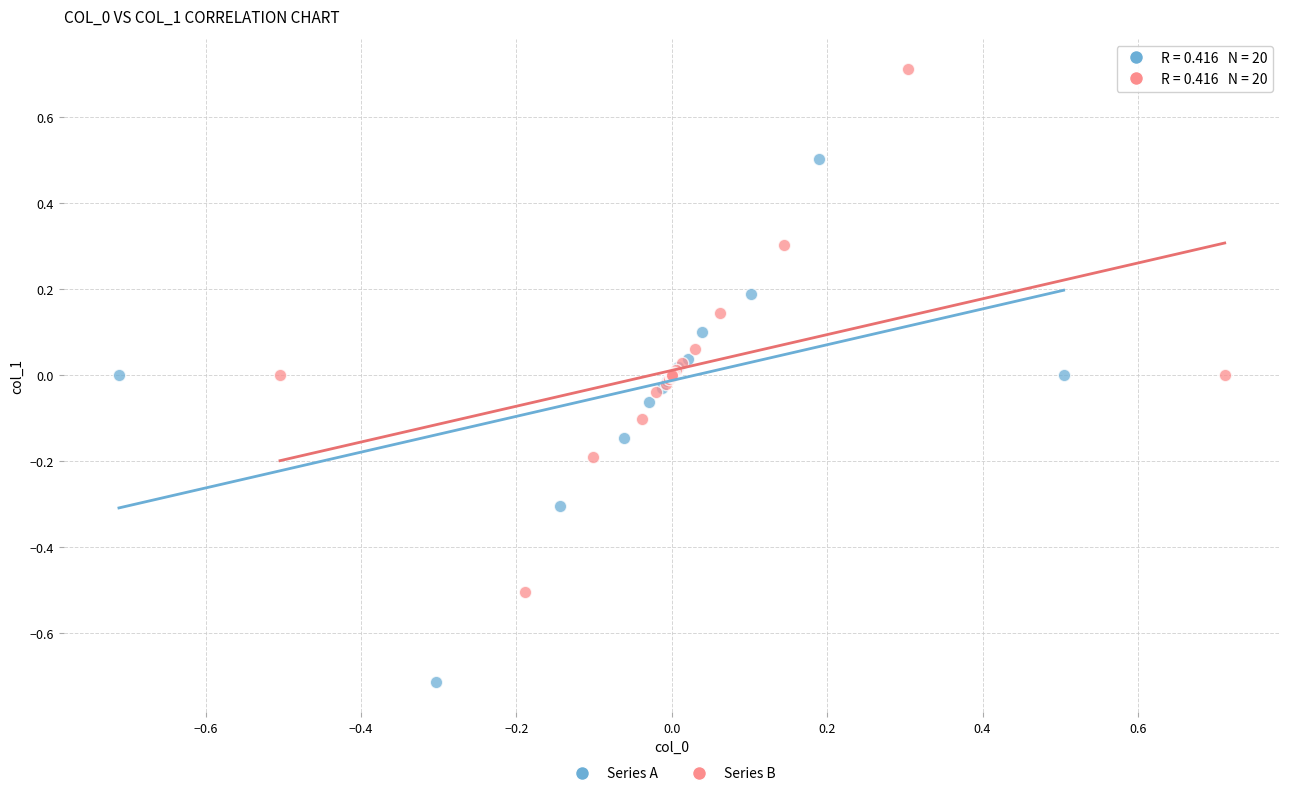

Which series contains the highest Y value?

Series B